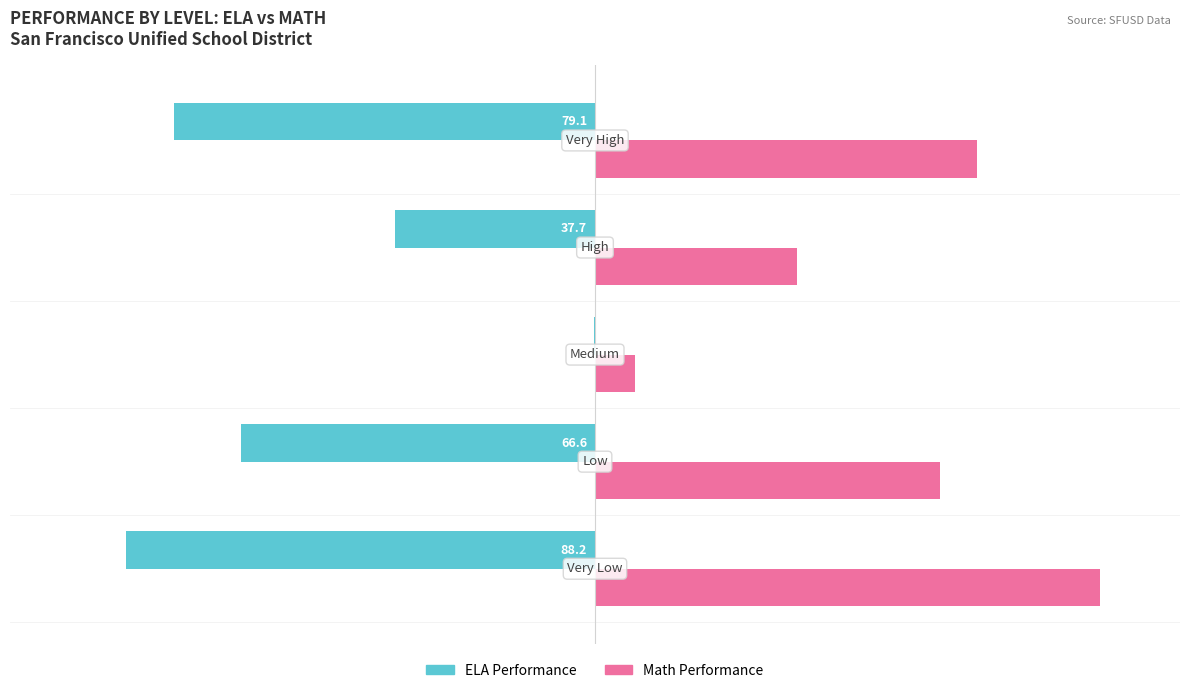

What is the sum of all ELA Performance values?

-271.7